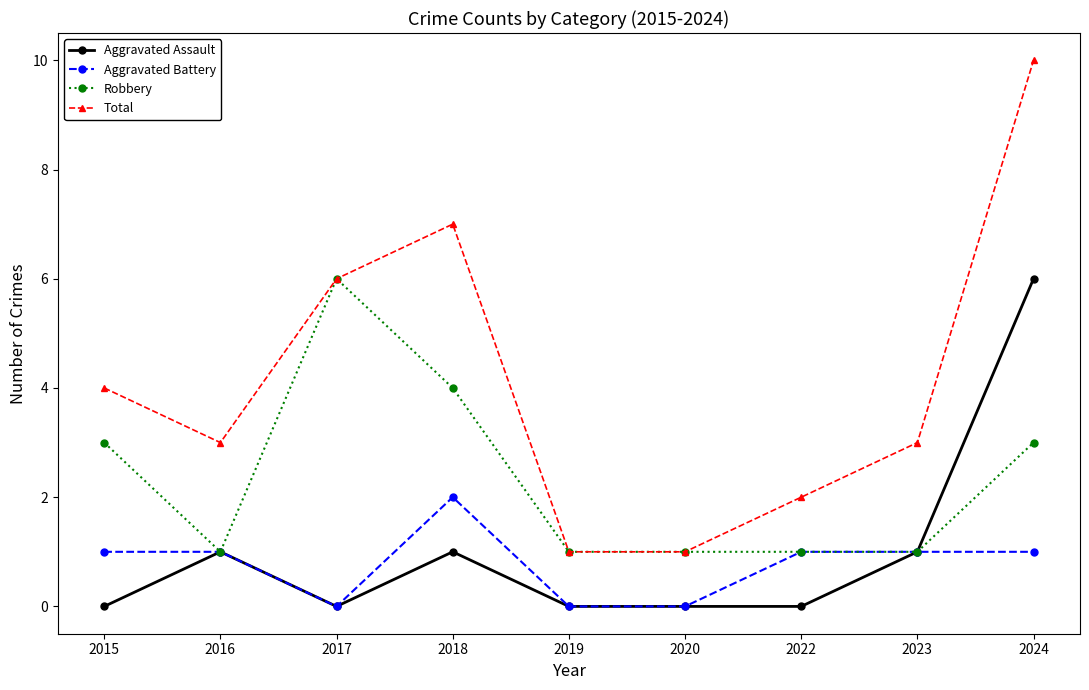

Which series changed the most between 2017 and 2023?

Robbery